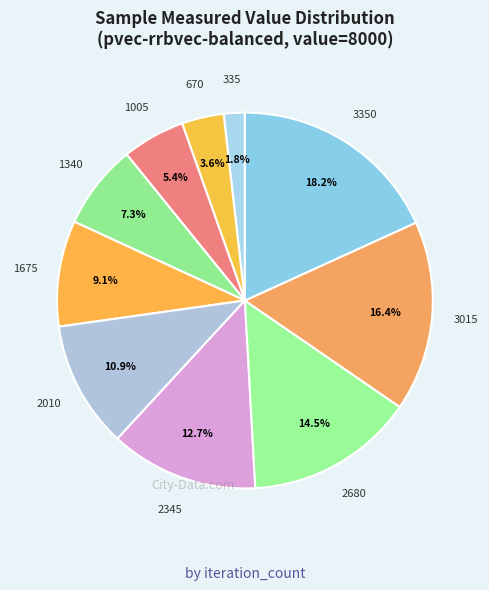

What is the smallest slice in the pie chart?

335